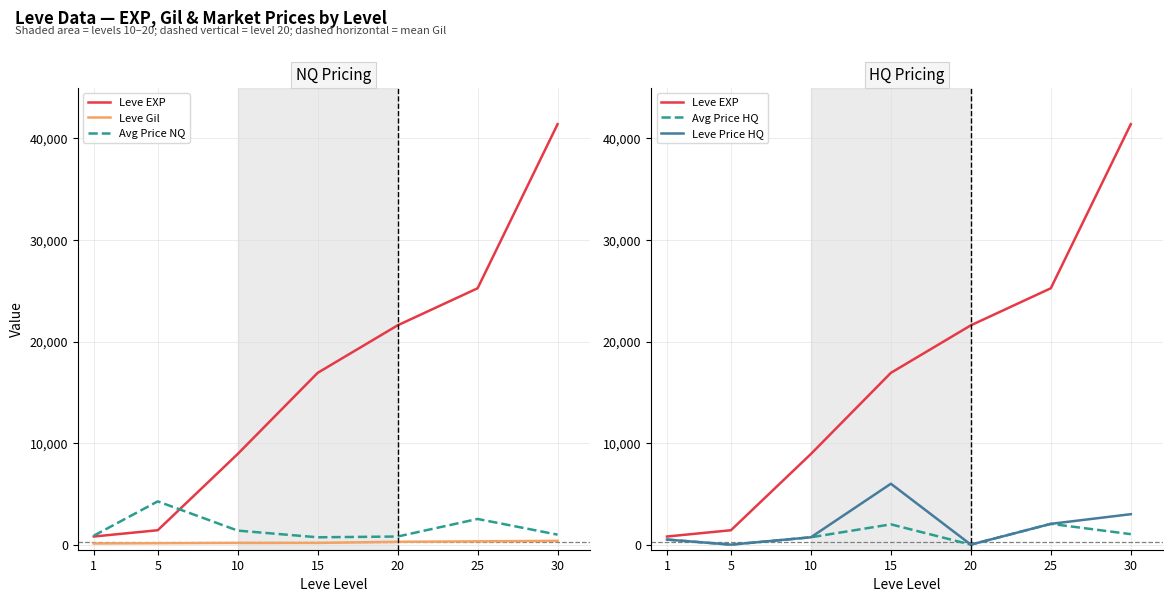

Where is the first local minimum for Leve Price HQ?

5